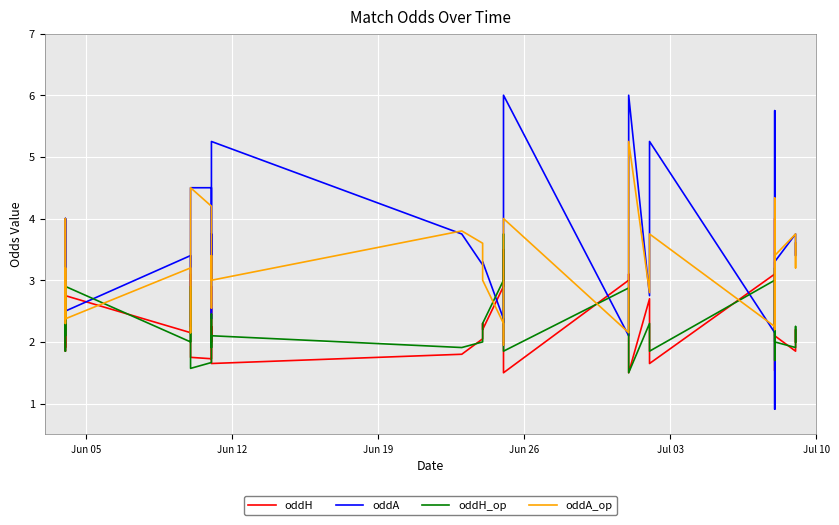

Is the value of oddH_op at 36 greater than the value of oddA at Jul 03?

No